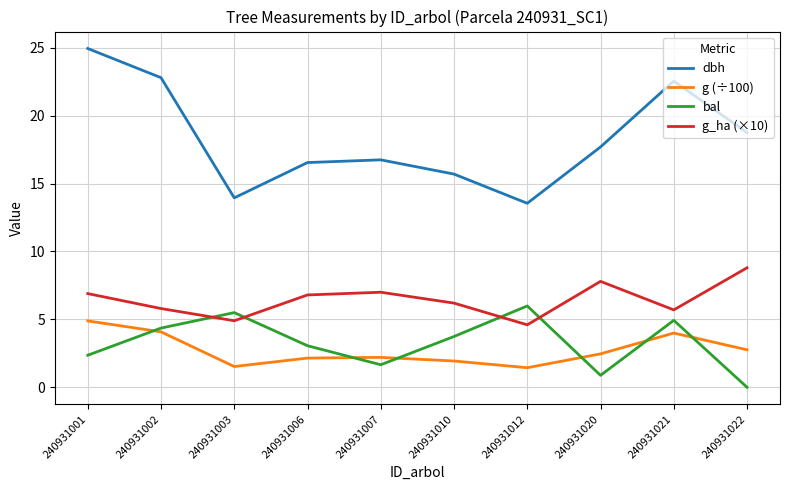

The value of g (÷100) at 240931021 is 2.4. True or false?

False